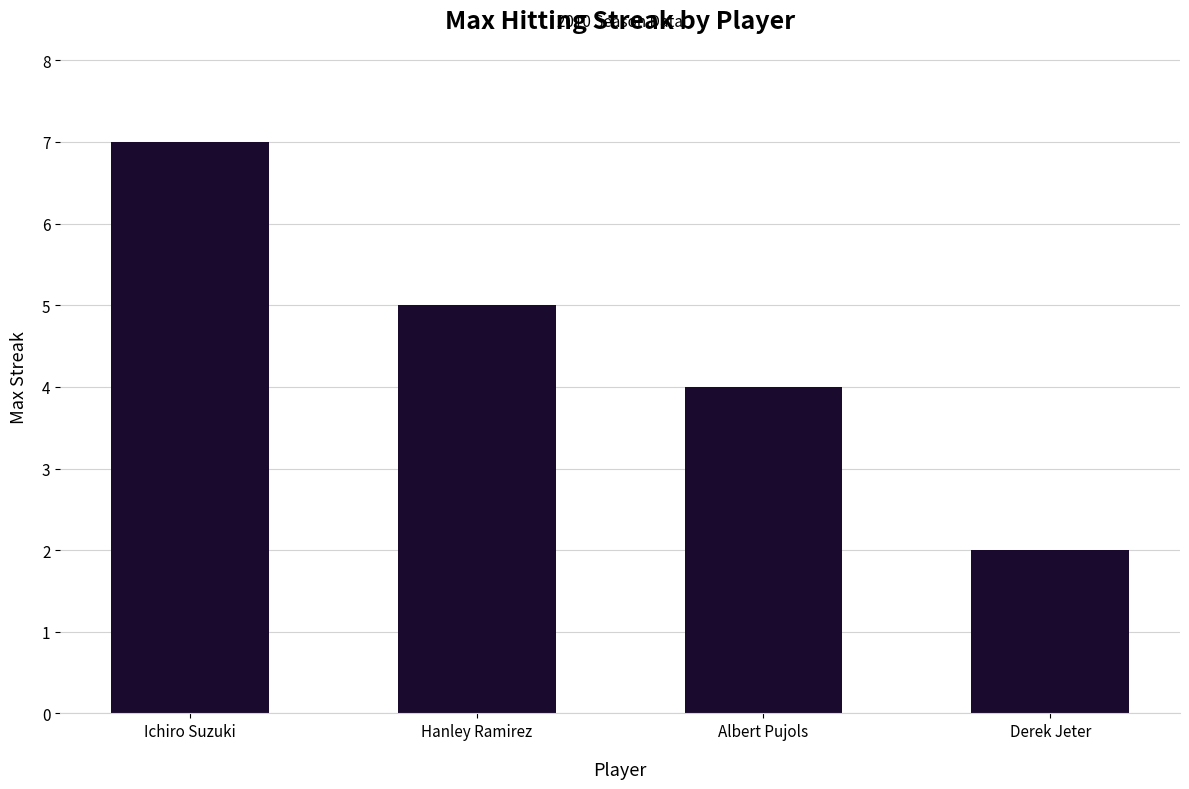

What position from the right is Albert Pujols?

2